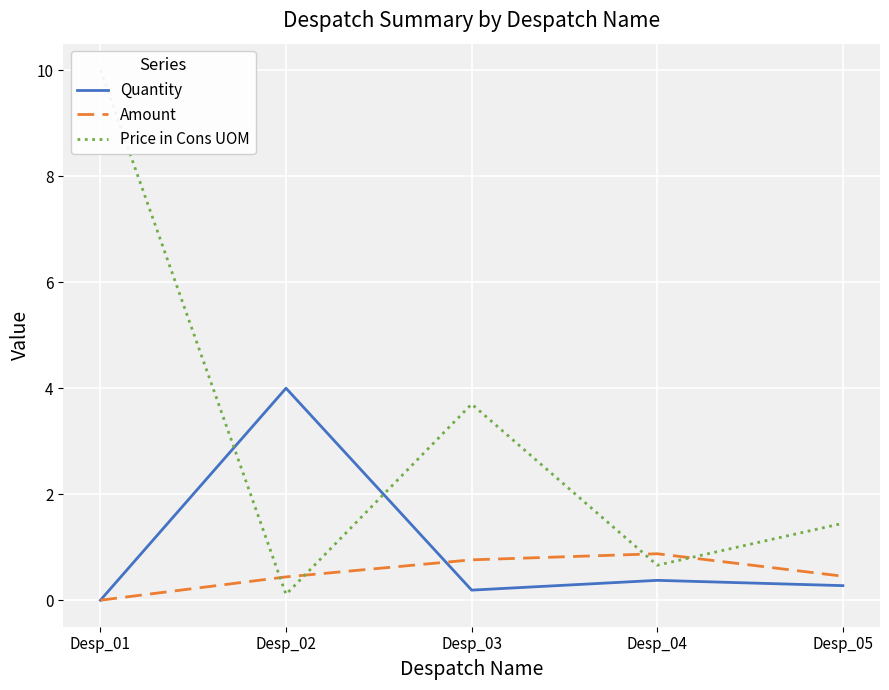

What is the lowest value of the Price in Cons UOM series?

0.1